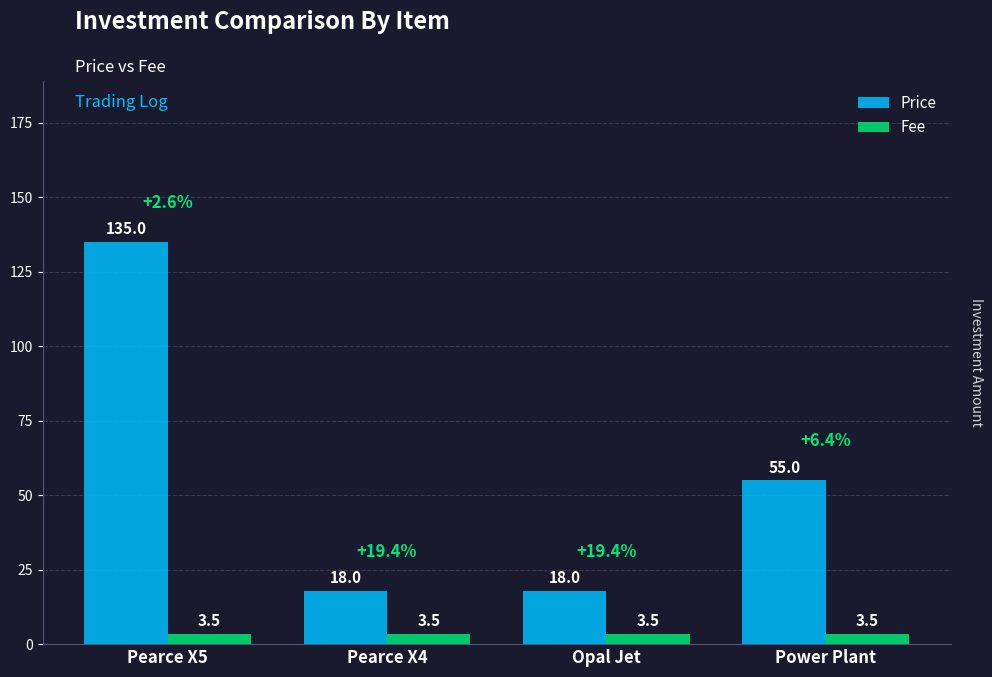

What is the sum of the Fee values at Opal Jet and Power Plant?

7.0